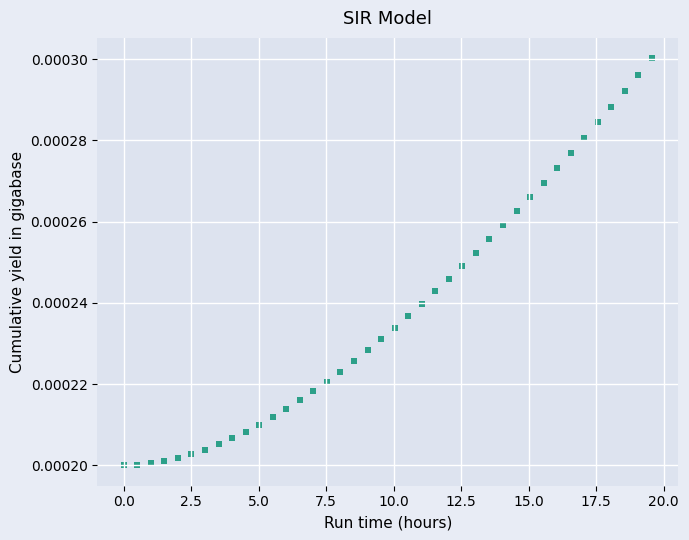

What is the range of X values (max minus min)?

19.6